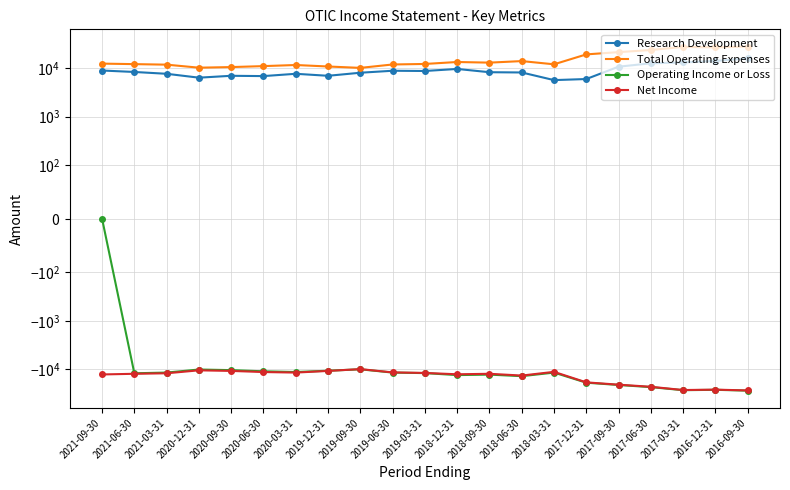

What is the maximum value for Research Development?

16000